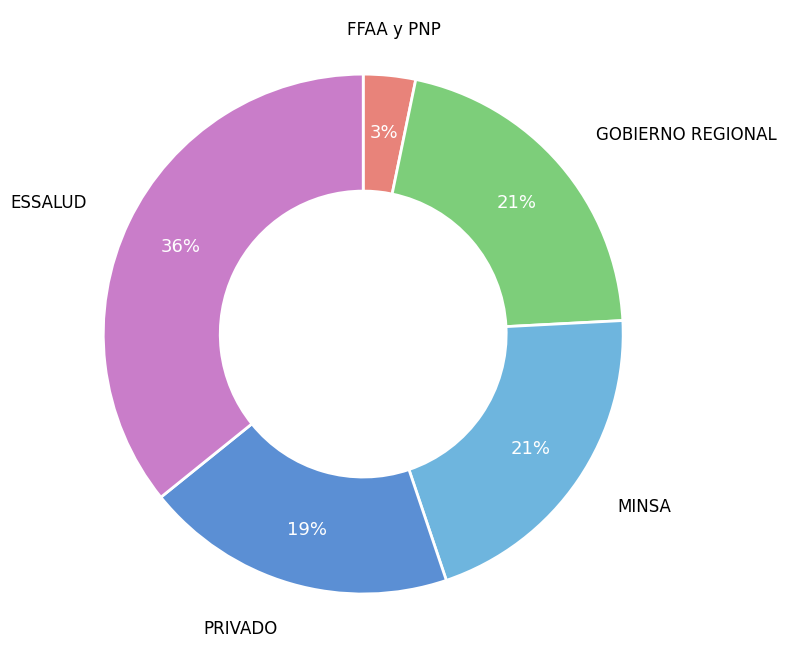

To the nearest percent, what percentage of the pie is PRIVADO?

19%